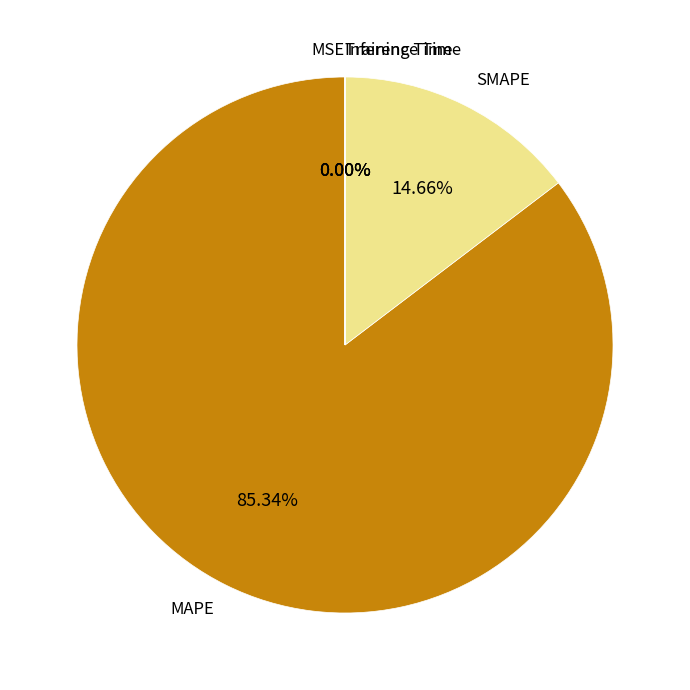

Does any single category account for the majority?

Yes